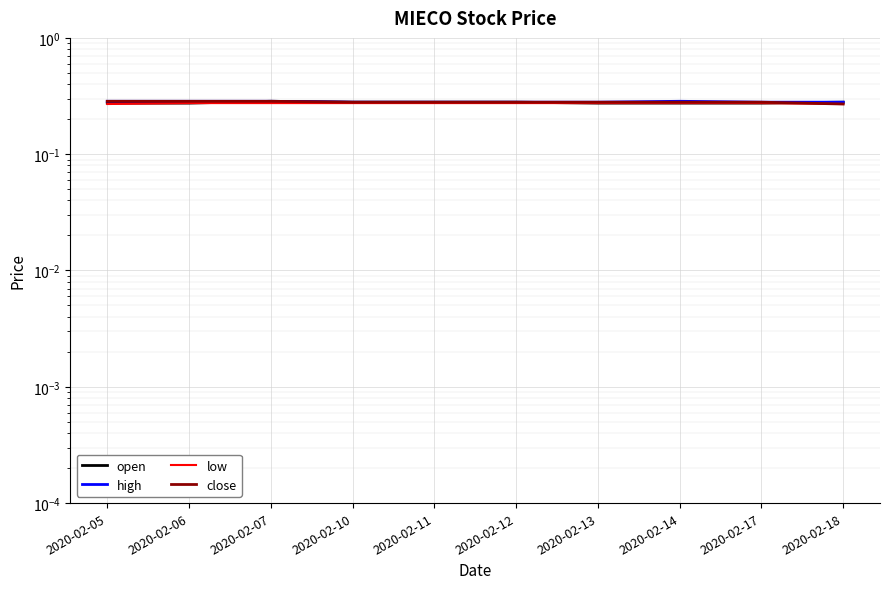

Reading left to right, transcribe all the data shown in this chart.

open: 0.3	0.3	0.3	0.3	0.3	0.3	0.3	0.3	0.3	0.3
high: 0.3	0.3	0.3	0.3	0.3	0.3	0.3	0.3	0.3	0.3
low: 0.3	0.3	0.3	0.3	0.3	0.3	0.3	0.3	0.3	0.3
close: 0.3	0.3	0.3	0.3	0.3	0.3	0.3	0.3	0.3	0.3